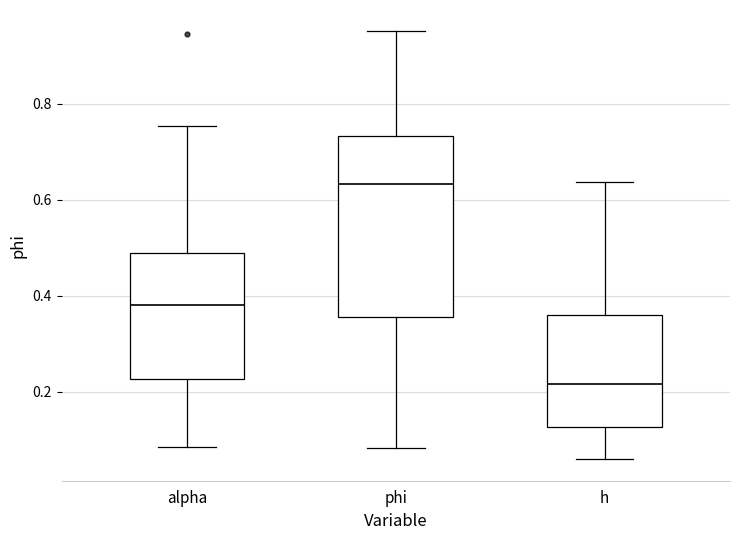

Which box is the tallest, from its lower edge to its upper edge?

phi